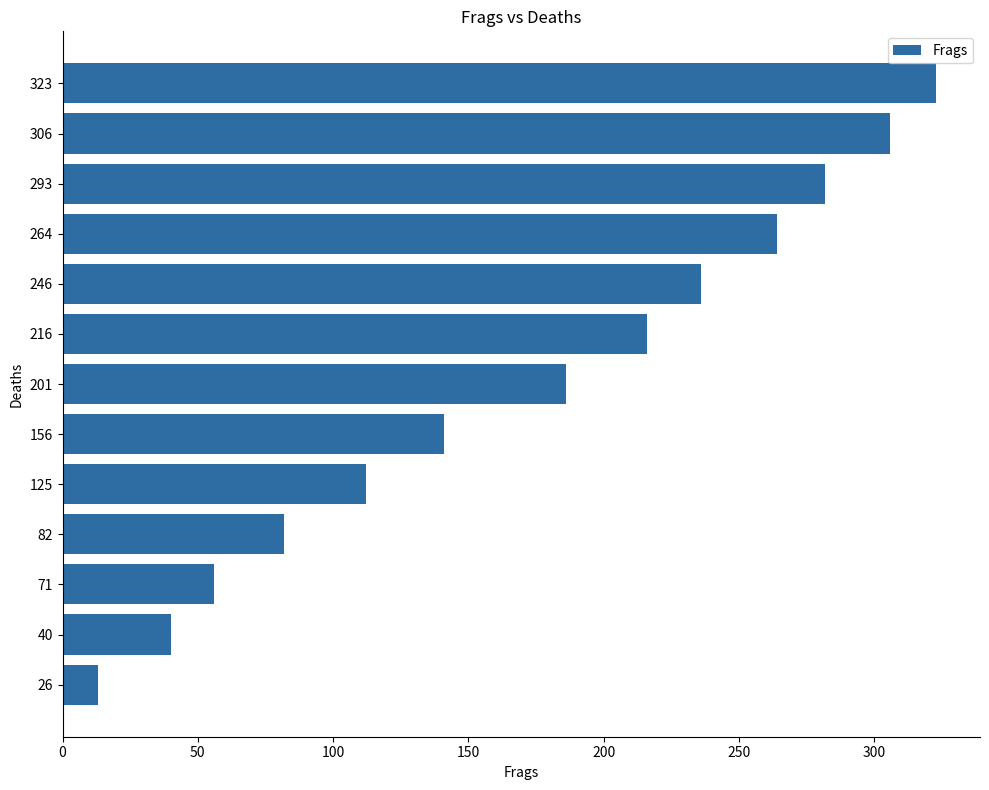

Read the value at 71, to the nearest 5.

55